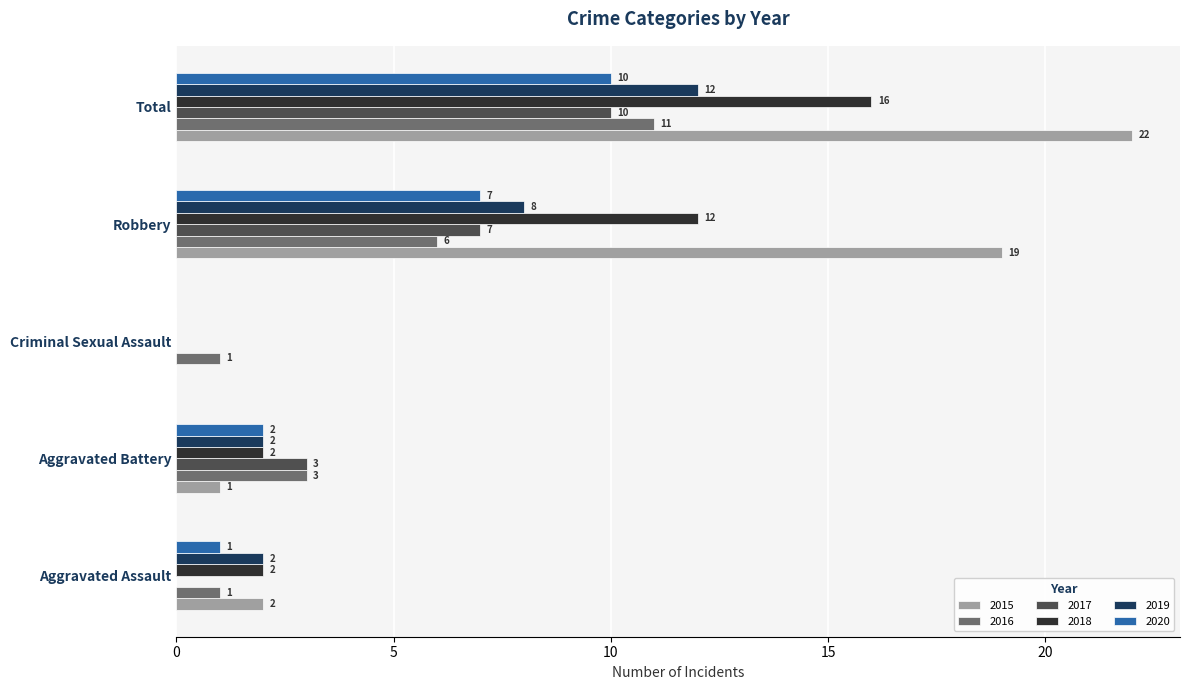

Between Aggravated Battery and Criminal Sexual Assault, which series saw the biggest shift?

2017